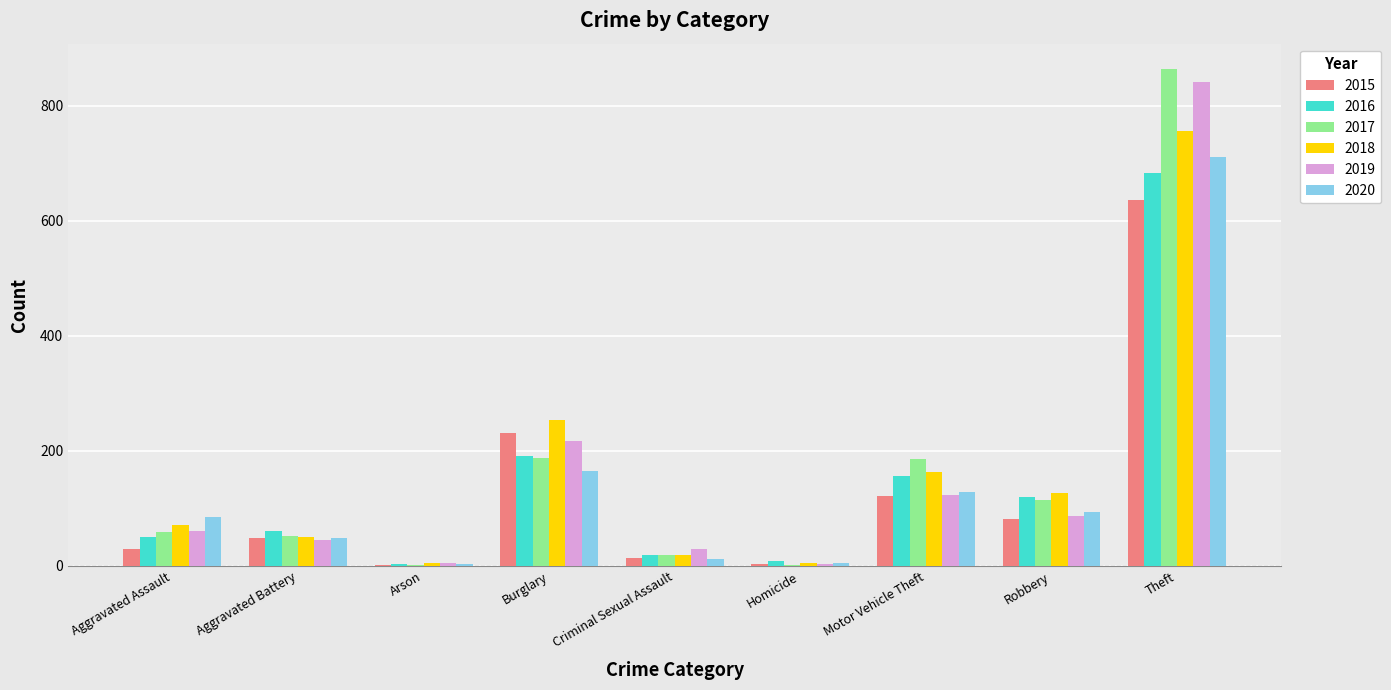

Which series has the widest spread of values?

2017